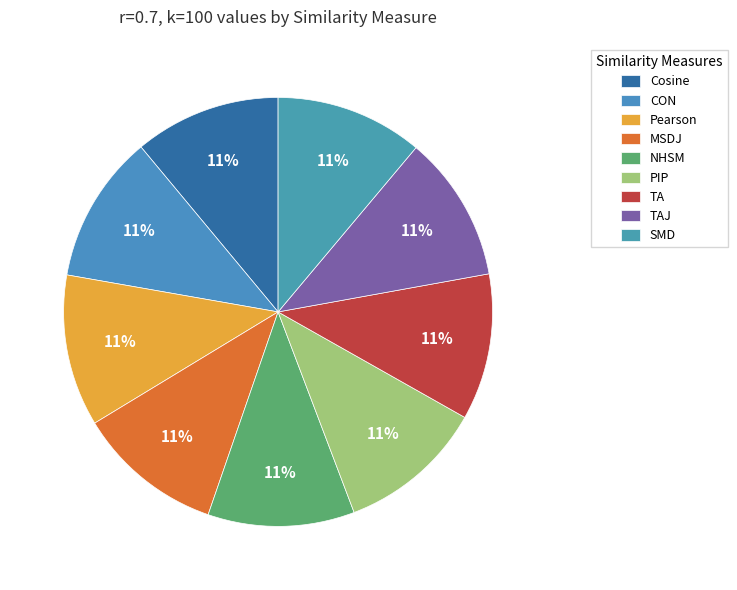

What percentage is NOT represented by SMD?

88.9%